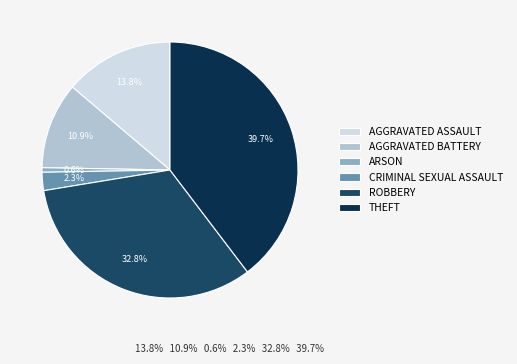

How many segments does this pie chart have?

6